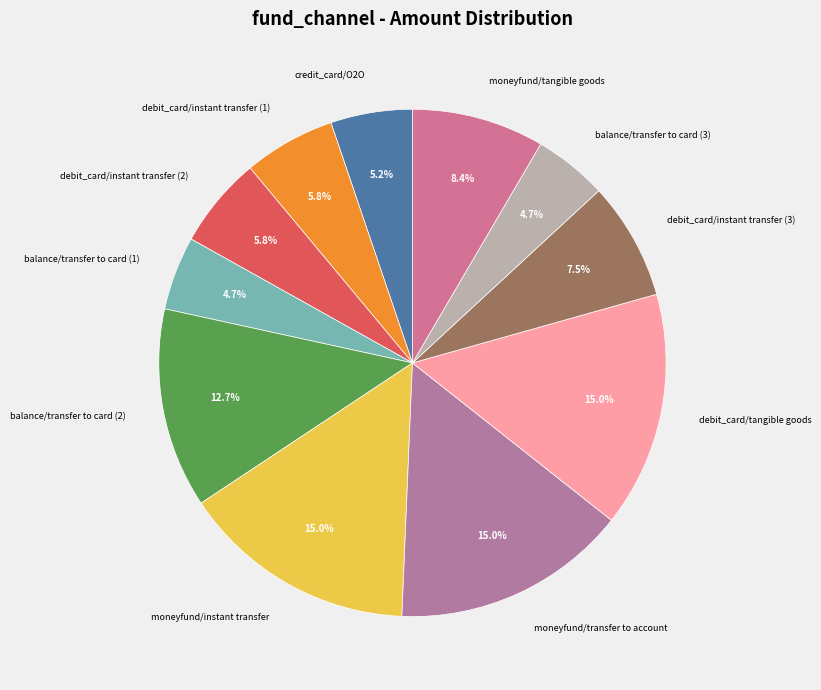

To the nearest percent, what is the average slice percentage?

9%